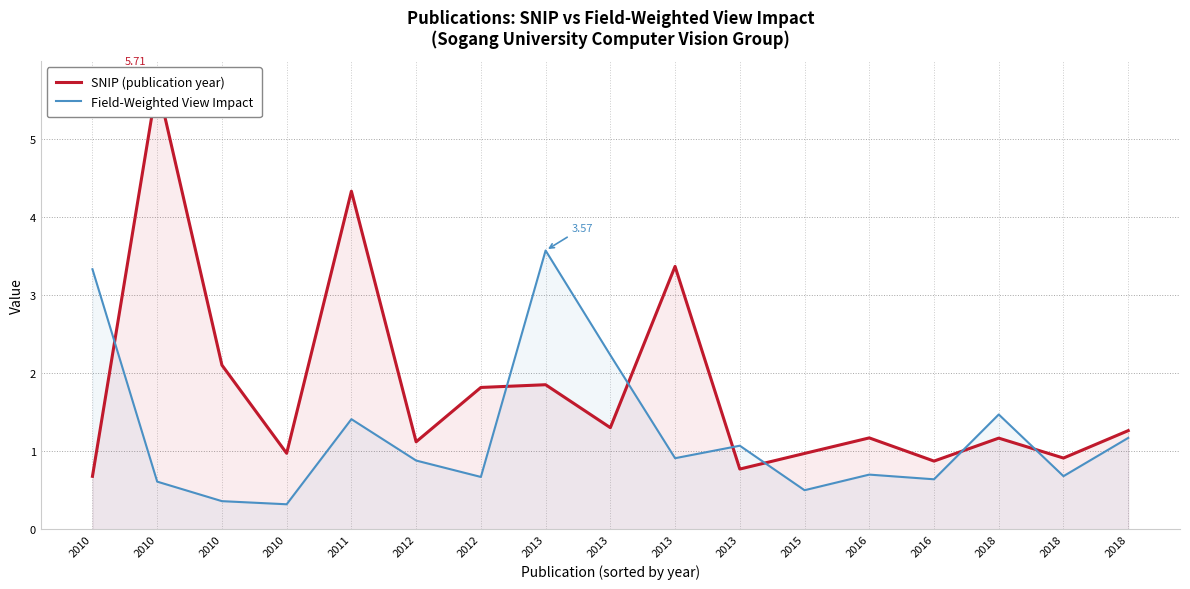

How many categories are shown in the chart?

17